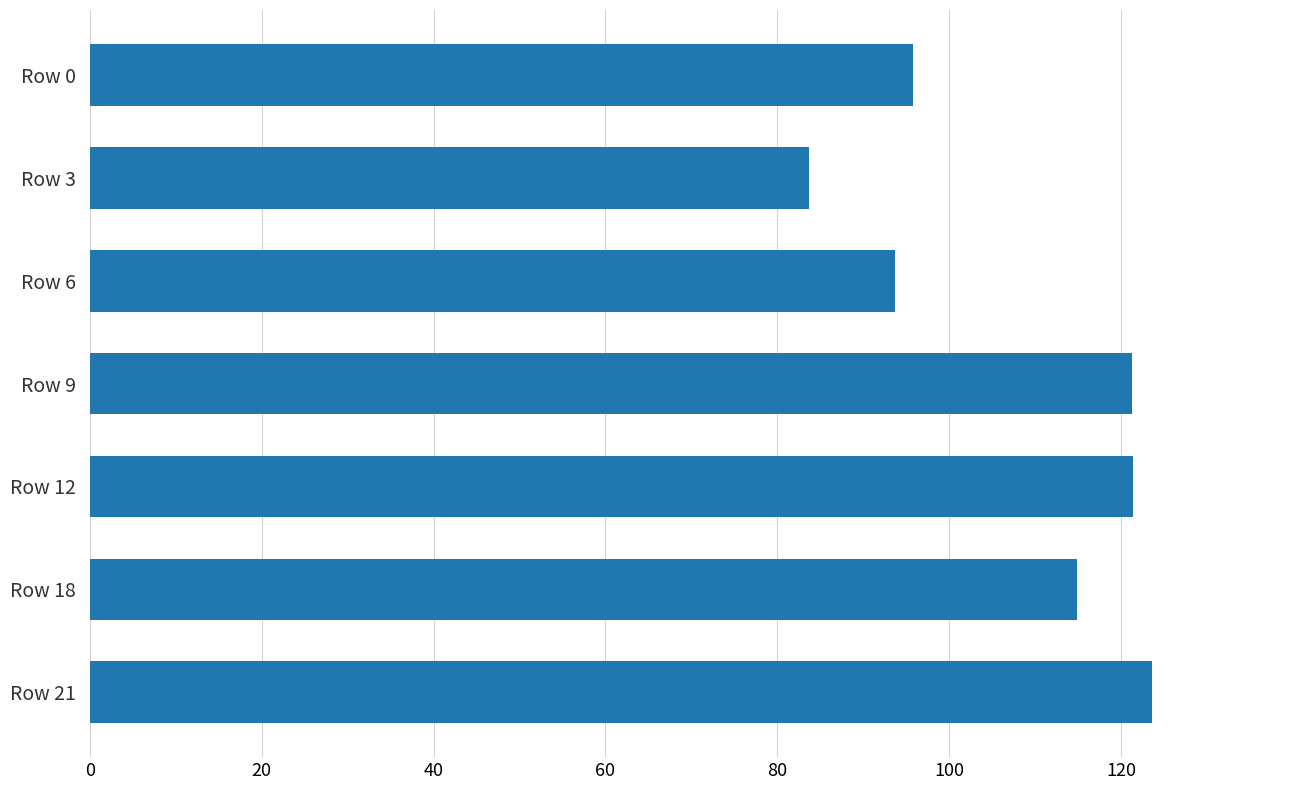

What is the ratio of the value at Row 12 to the value at Row 0?

1.3